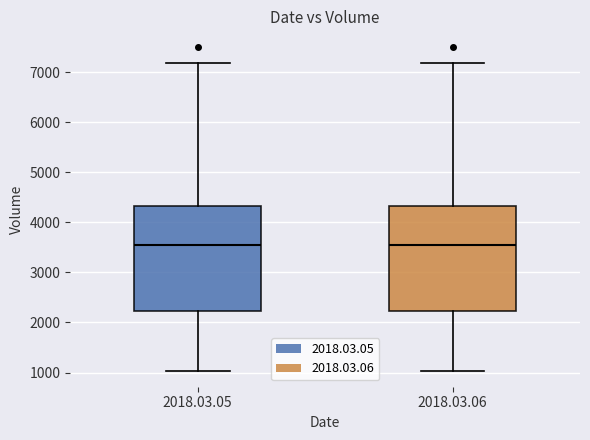

Reading left to right, read every box against the y-axis: the position of its median line, the range the box covers, and the ends of its whiskers. The values are not printed on the chart, so give them approximately, as read against the axis.

2018.03.05: median 3600, box 2200 to 4300, whiskers 1000 to 7200
2018.03.06: median 3600, box 2200 to 4300, whiskers 1000 to 7200